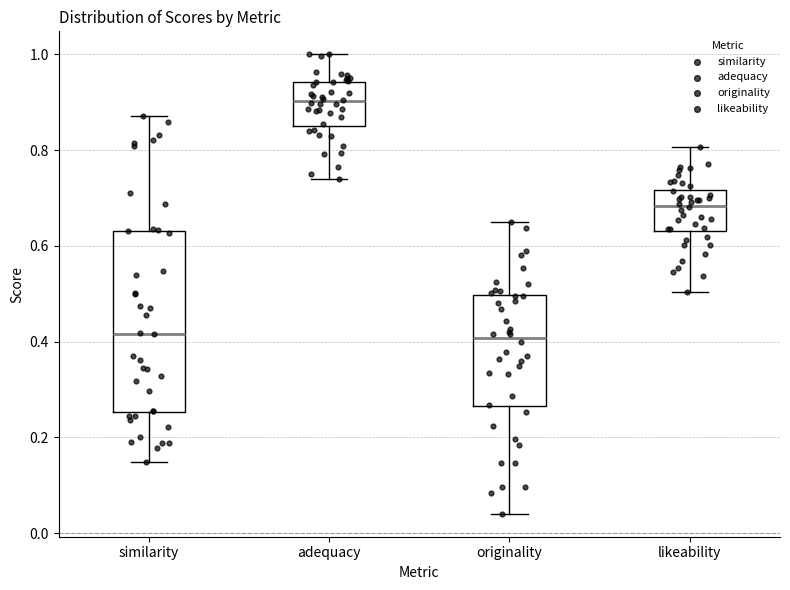

Comparing the boxes themselves (not the whiskers), which one is the tallest?

similarity